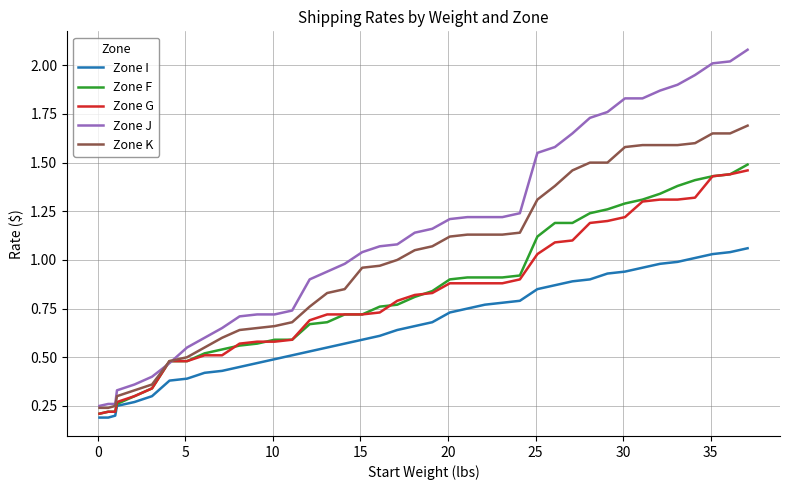

What is the maximum value for Zone J?

2.1